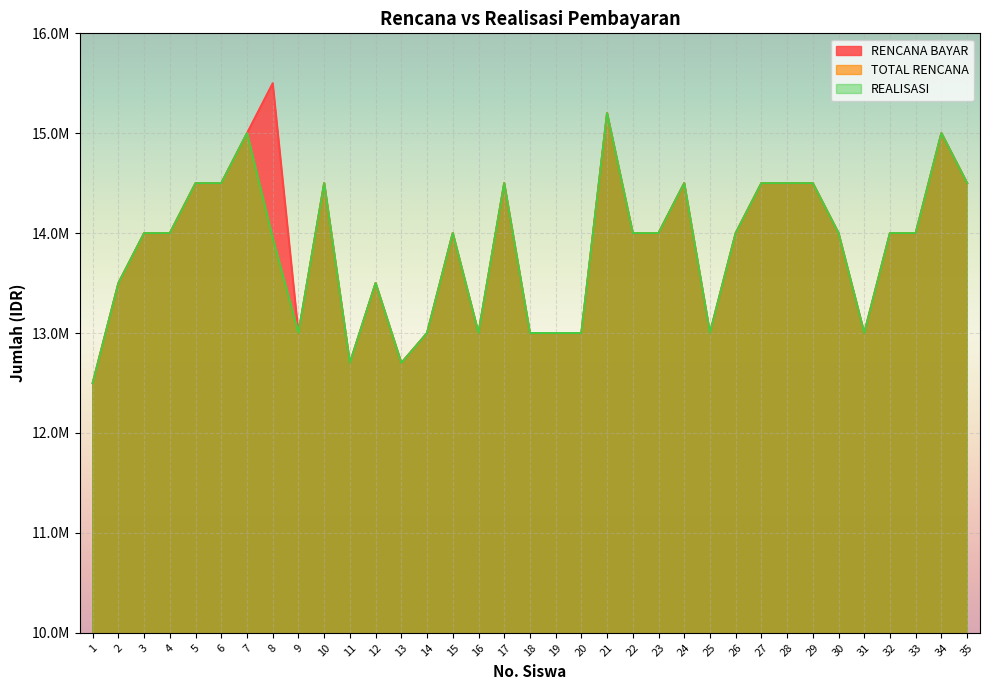

At how many categories does at least one series exceed 14711197?

4